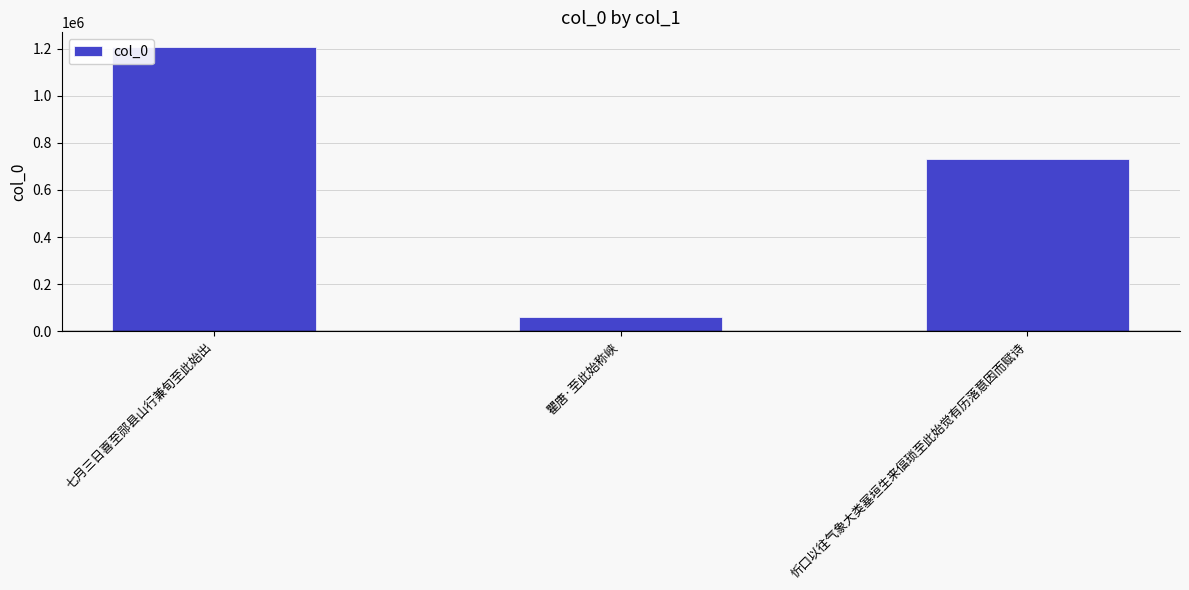

At which label is the value closest to 634500?

忻口以往气象大类塞垣生来偪琐至此始觉有历落意因而赋诗